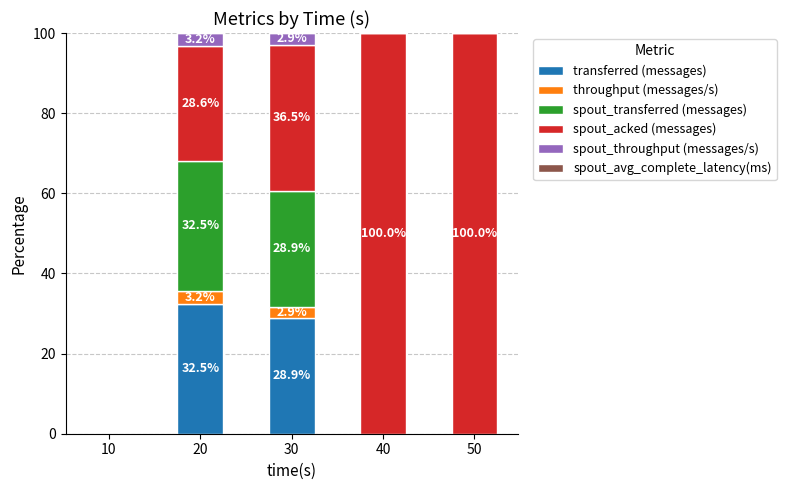

What is the sum of all transferred (messages) values?

61.3